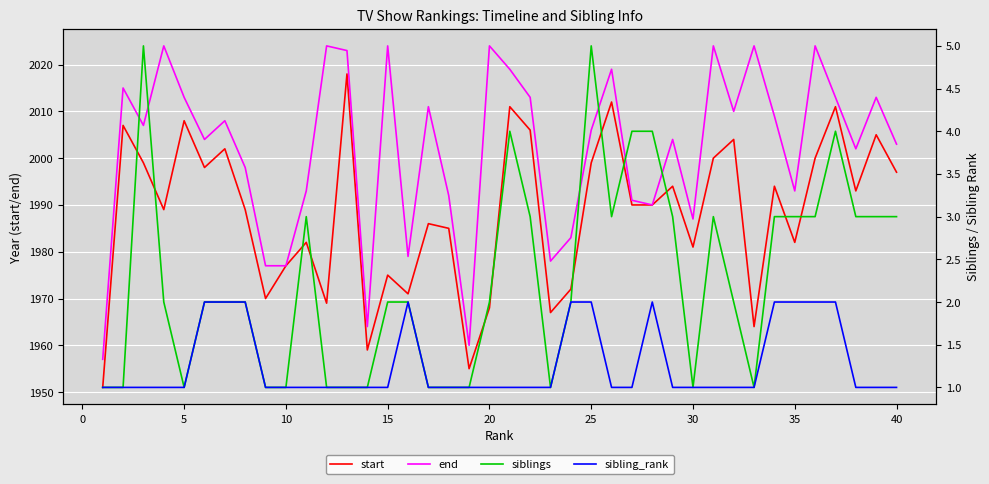

What is the maximum value for end?

2024